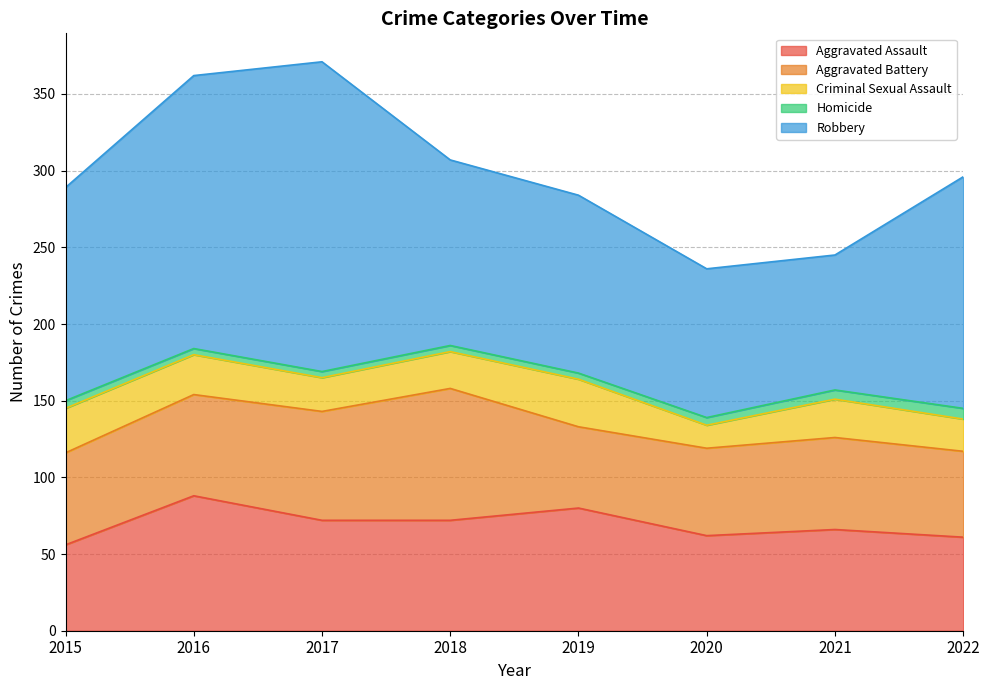

True or false: Homicide and Robbery intersect in this chart.

False